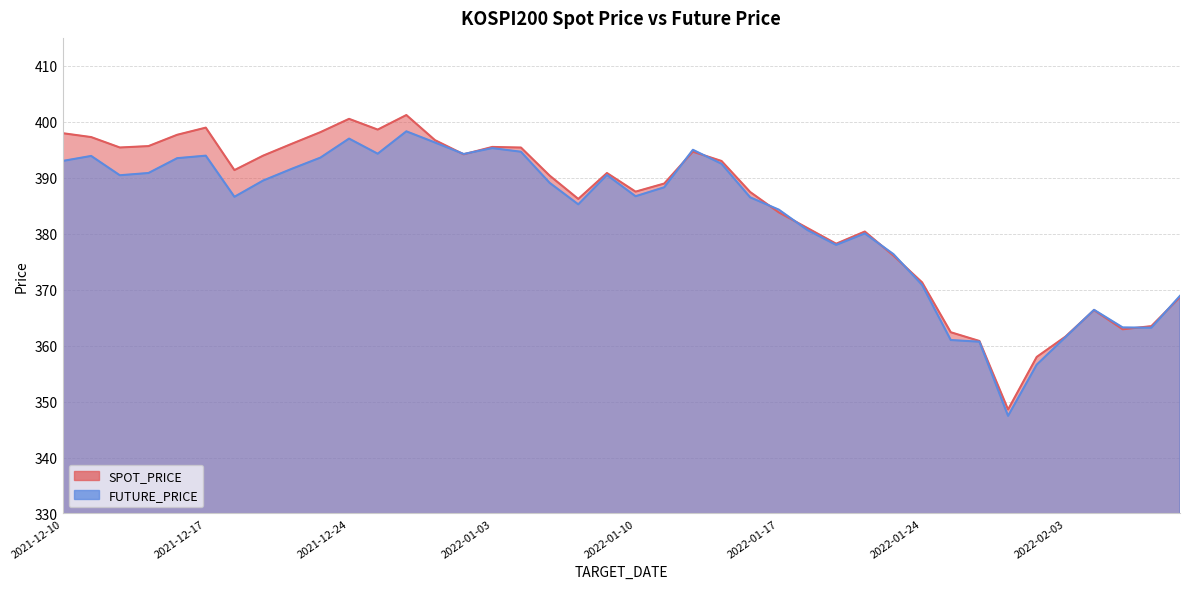

Which has a higher value, 2021-12-23 or 2022-01-06?

2021-12-23